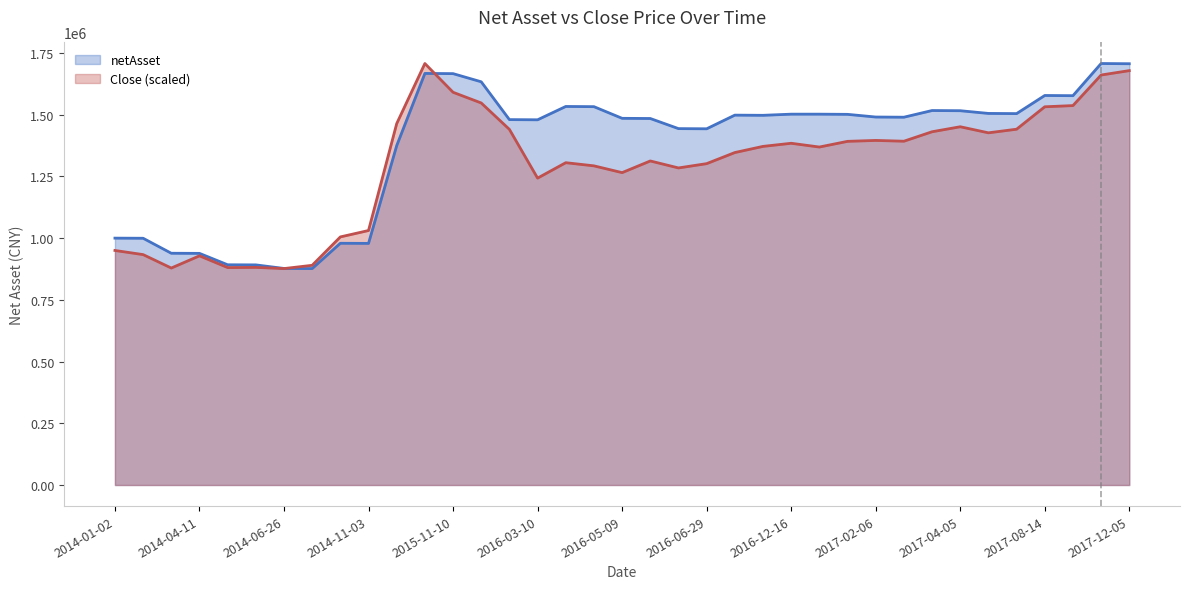

At 2016-10-19, list the series in order from smallest to largest.

Close, netAsset